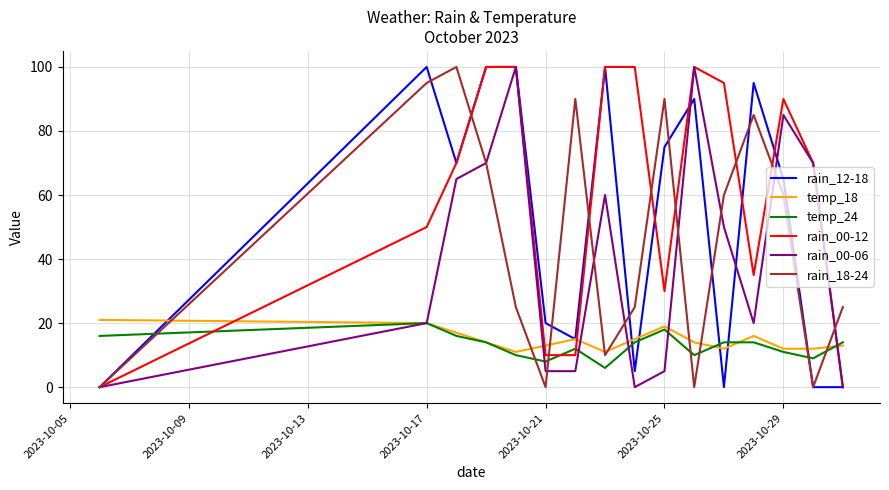

What is the sum of all temp_18 values?

235